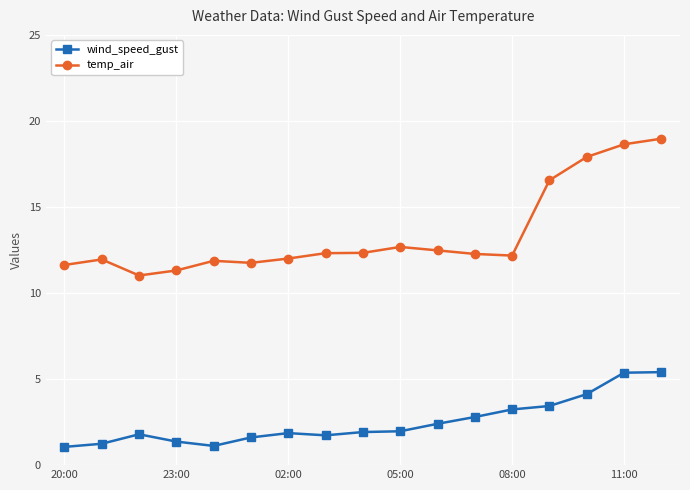

Rank the series by their maximum value, from highest to lowest.

temp_air, wind_speed_gust